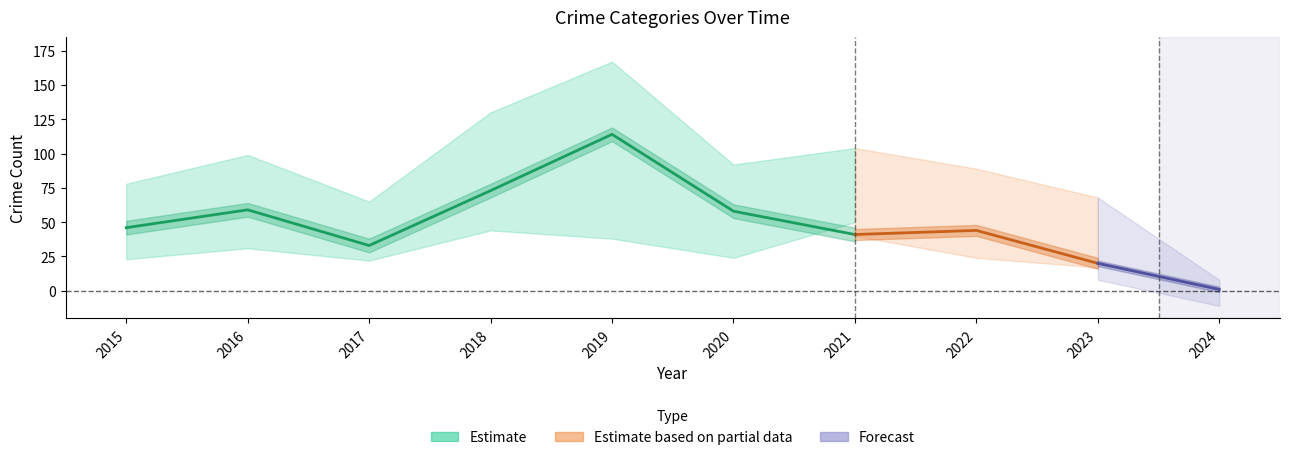

At which category does Theft reach its first local valley?

2017